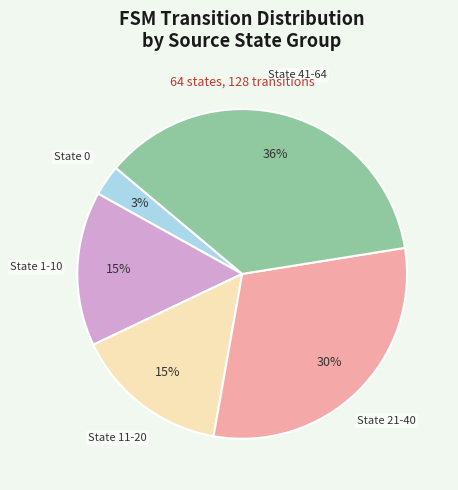

To the nearest percent, what is the average slice percentage?

20%